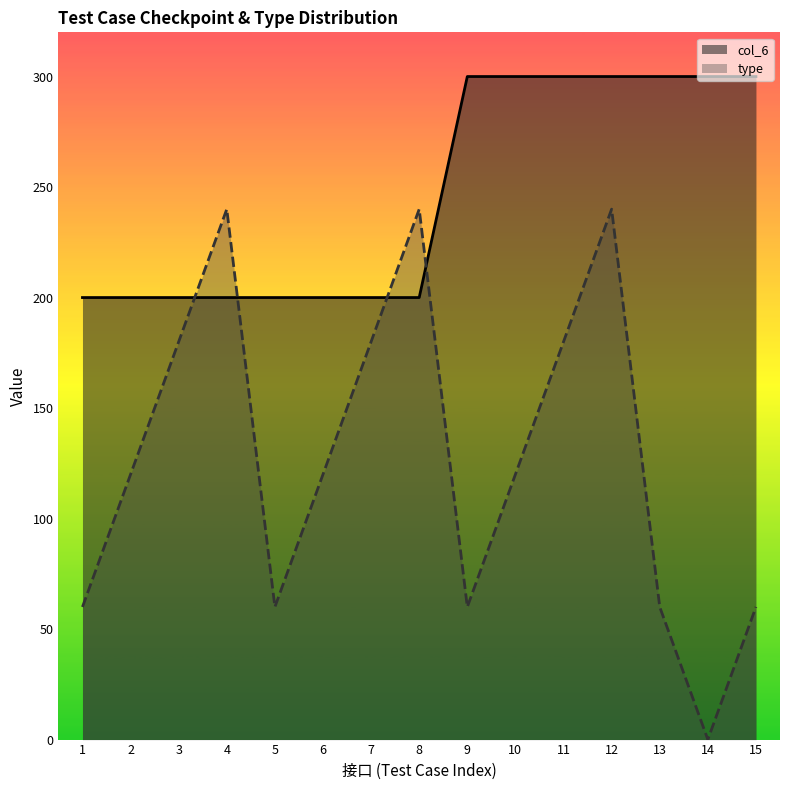

Is the value of col_6 at 11 greater than the value of type at 14?

Yes